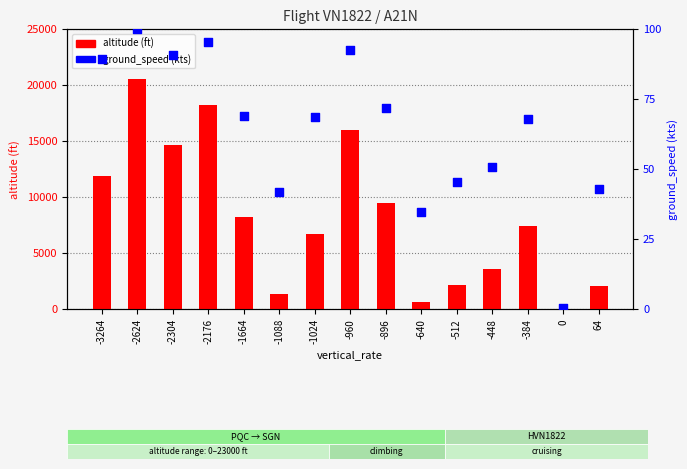

Which series has the widest spread of Y values?

altitude